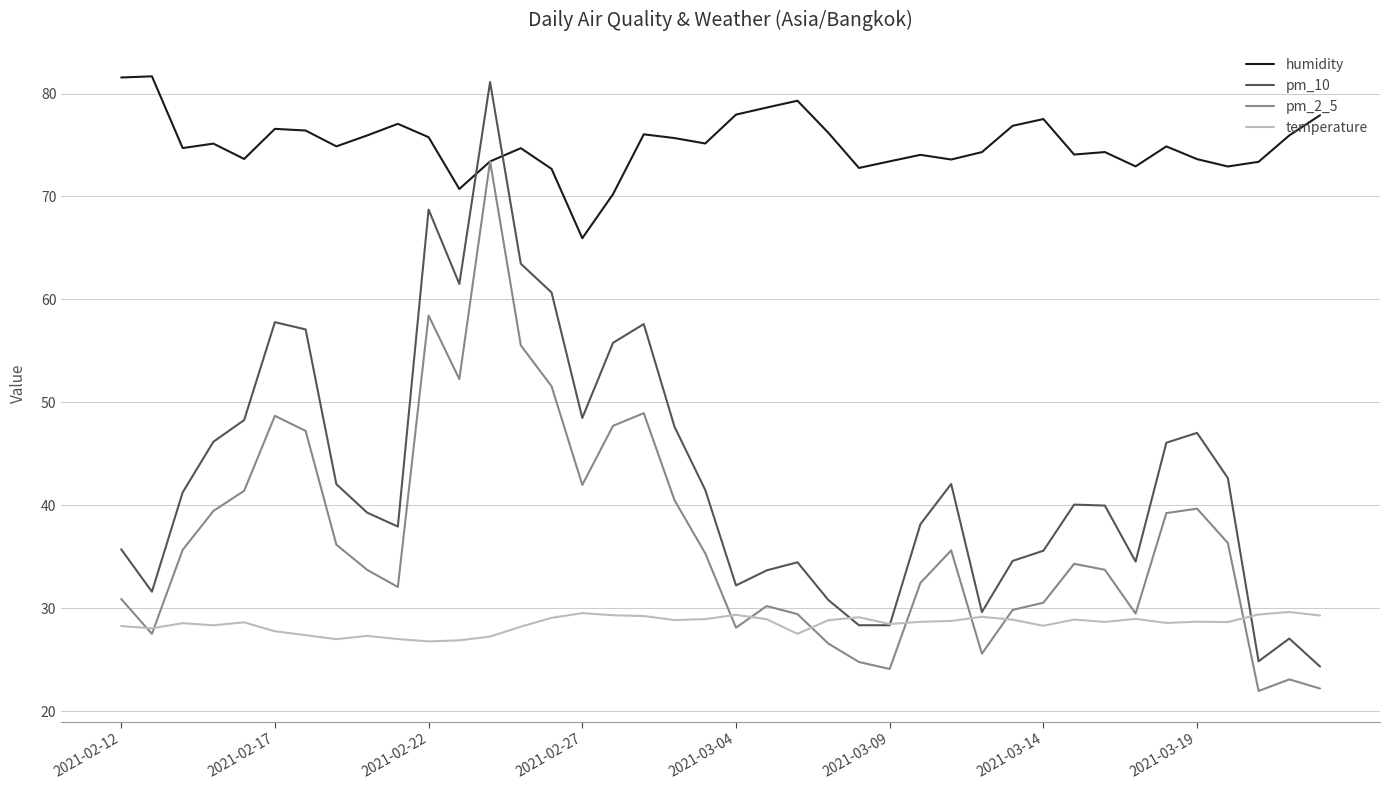

Which series has the largest range (max minus min)?

pm_10